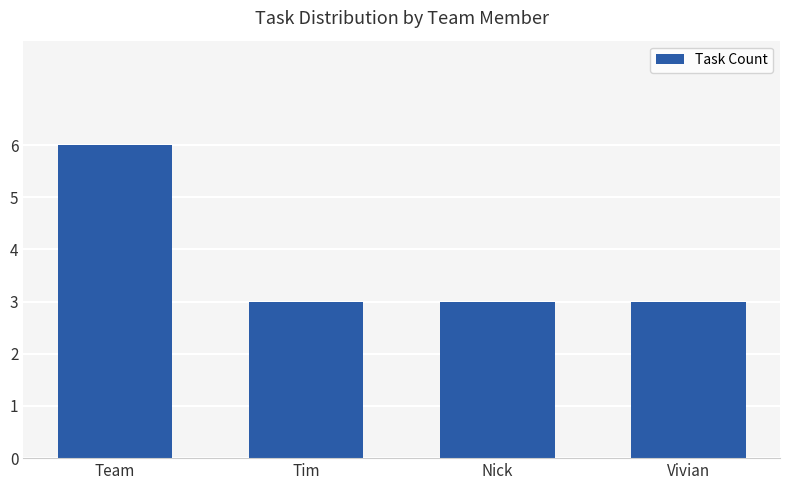

What is the difference between the maximum and minimum values?

3